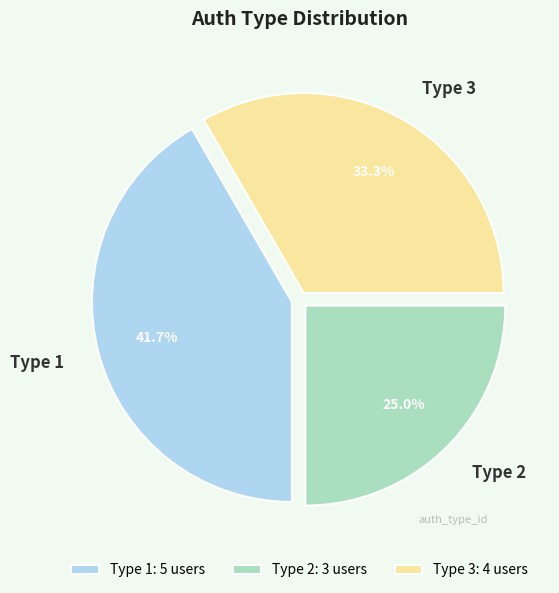

Is the sum of Type 3 and Type 2 greater than half?

Yes